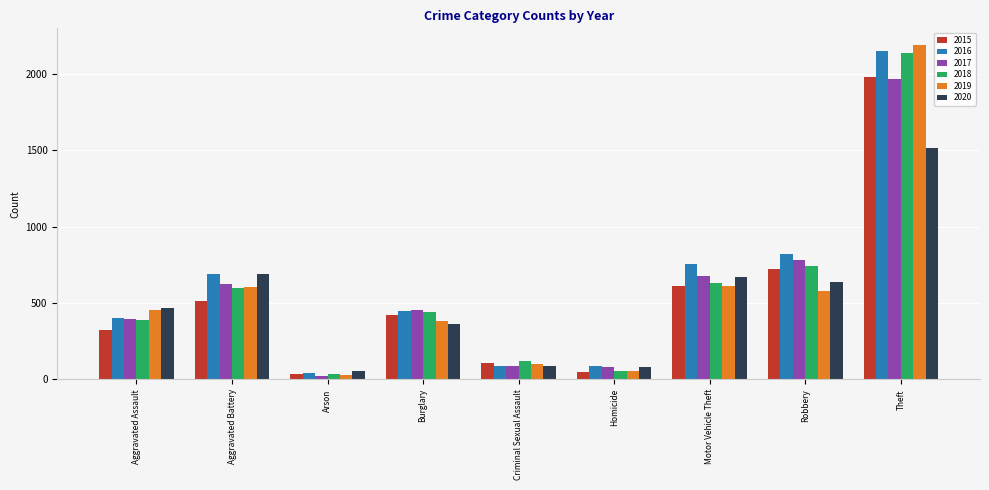

What is the approximate value of 2020 at Robbery?

639